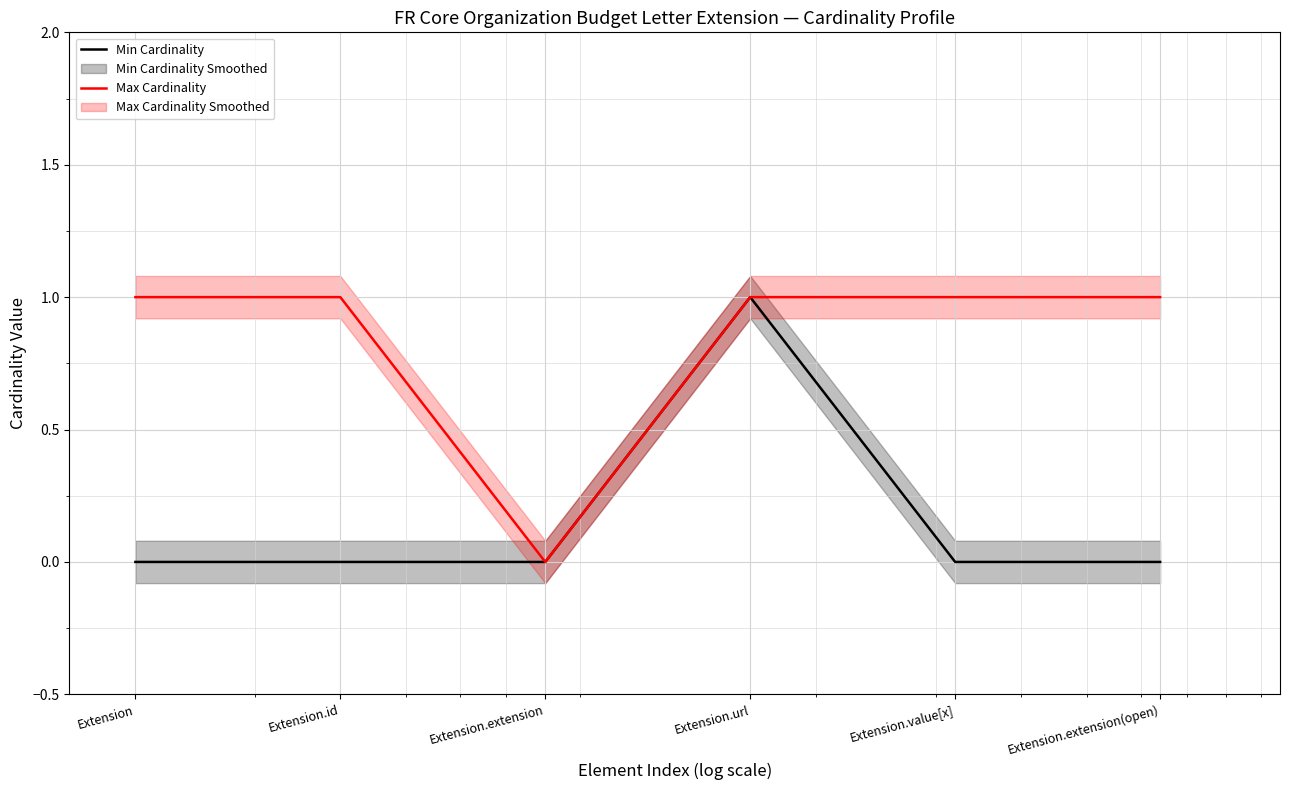

What is the sum of the Min Cardinality values at Extension.url and Extension.extension(open)?

1